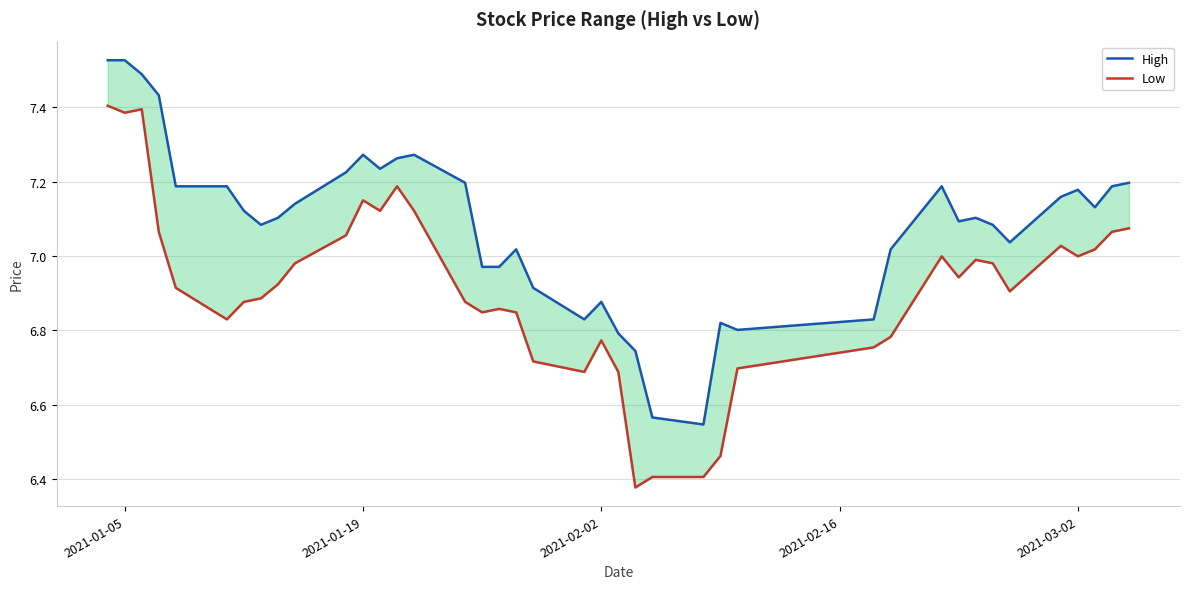

In High, how many points are higher than both neighbors (excluding endpoints)?

8